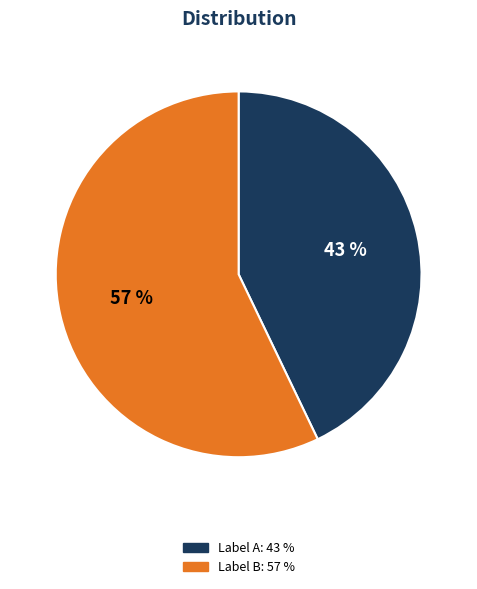

How many segments does this pie chart have?

2